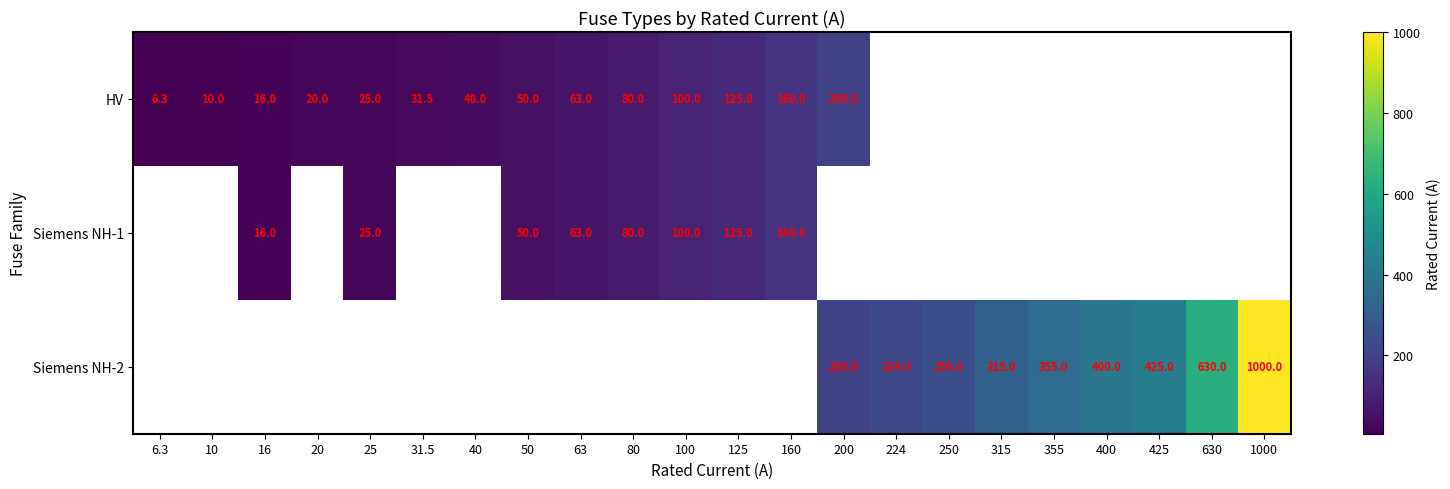

What is the difference between the HV values at 20 and 100?

80.0